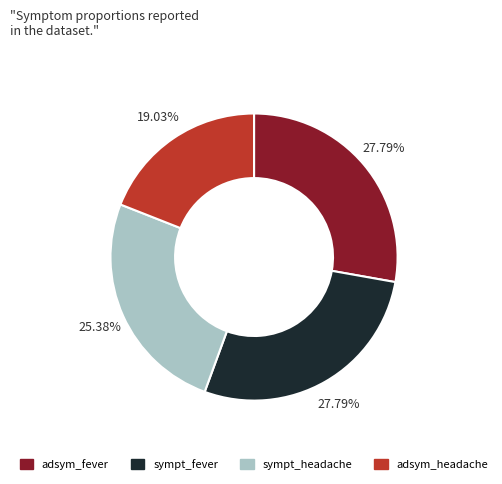

Does adsym_headache represent more than half of the total?

No